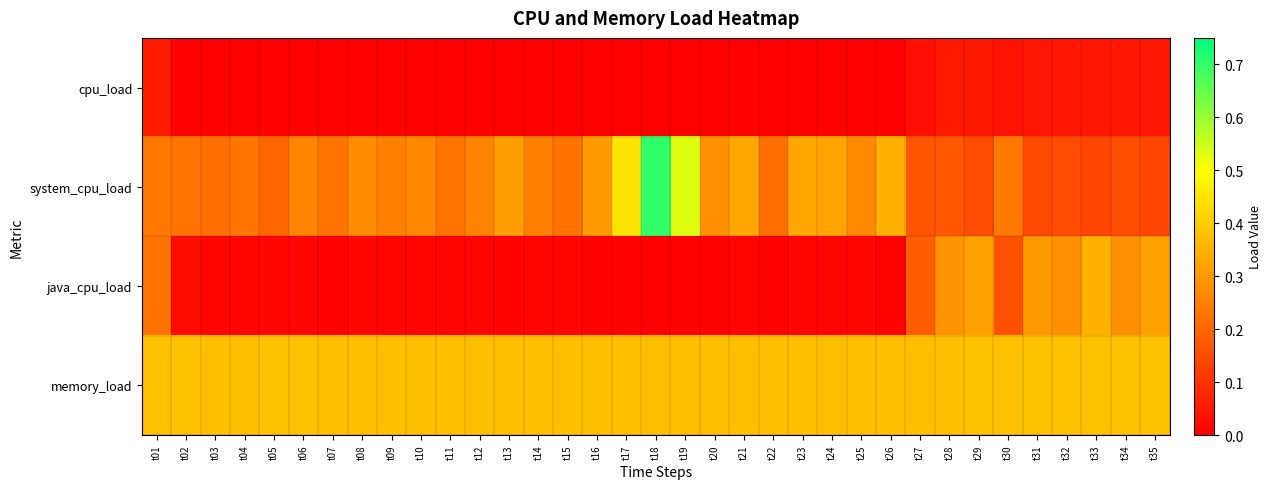

How many series are shown in this chart?

4